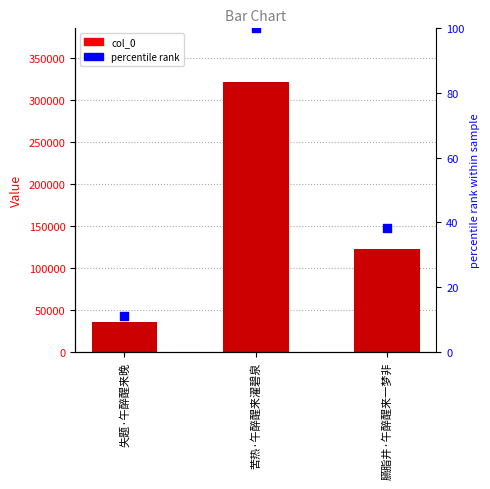

At which category is the sum across all series the highest?

苦热·午醉醒来濯碧泉